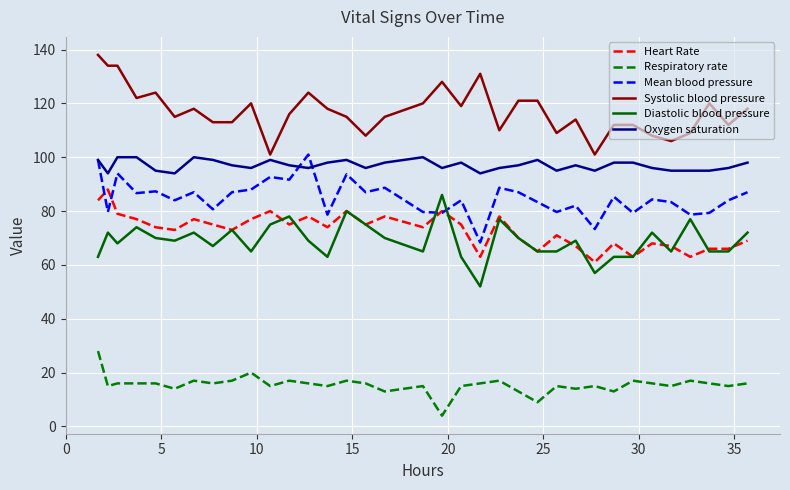

What is the maximum value shown in the chart?

138.0